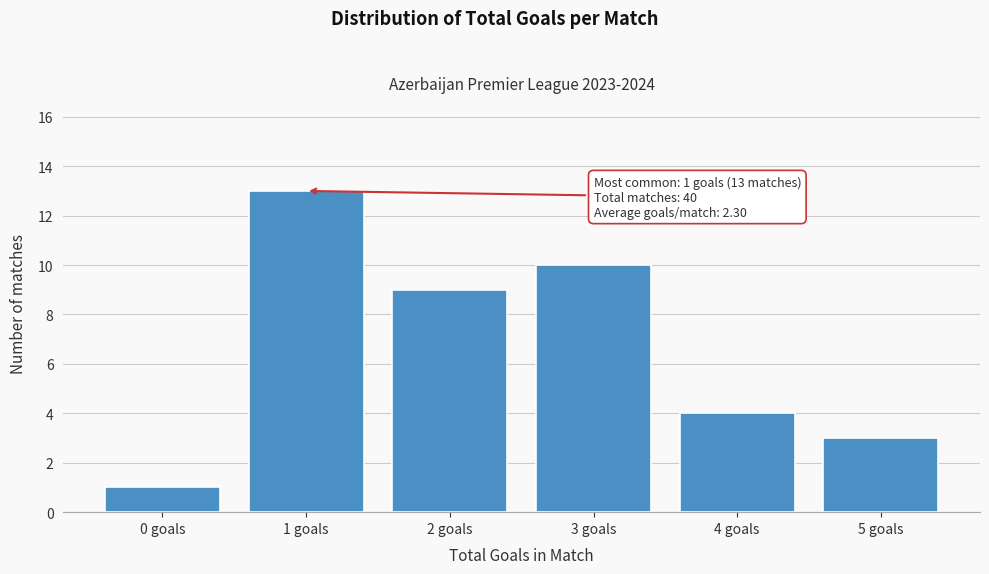

Reading left to right, extract all data points from this chart.

0 goals=1	1 goals=13	2 goals=9	3 goals=10	4 goals=4	5 goals=3